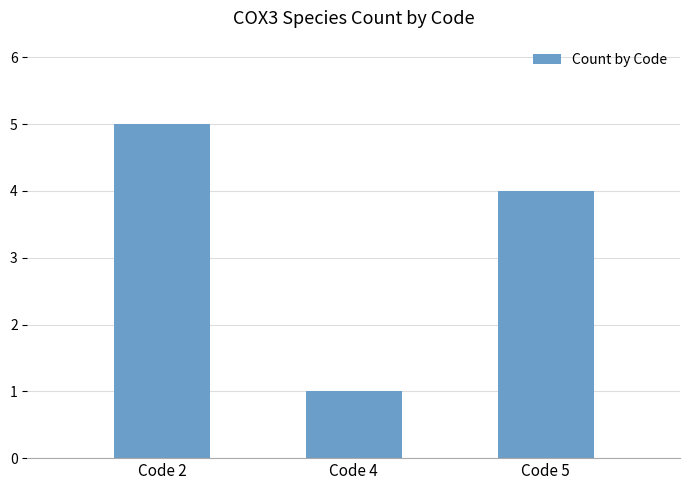

The chart shows a value of 2 at Code 4. True or false?

False